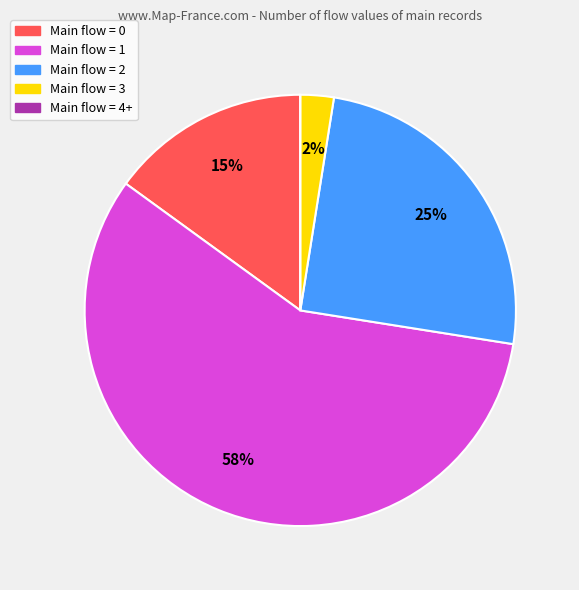

To the nearest percent, what is the average slice percentage?

20%